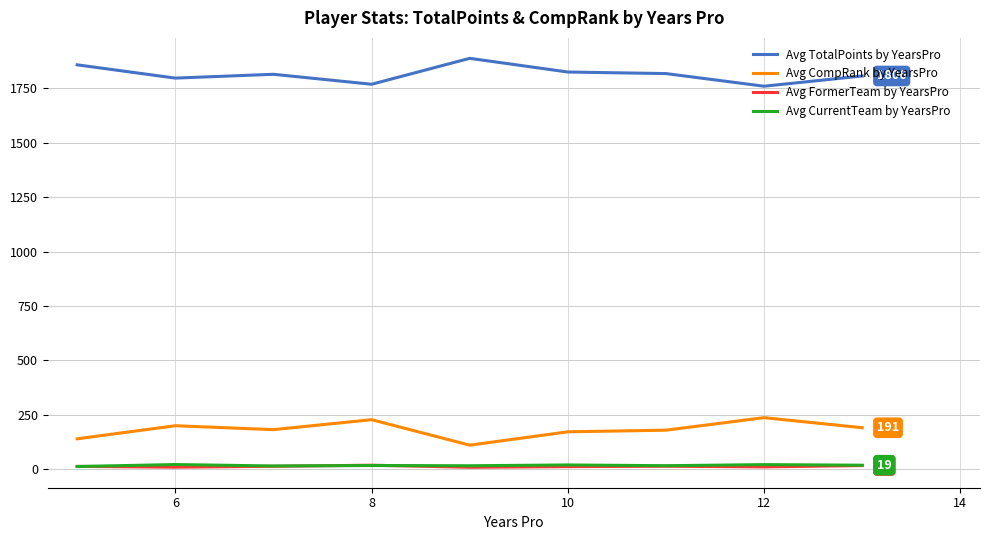

True or false: Avg CurrentTeam by YearsPro and Avg TotalPoints by YearsPro cross at least once.

False